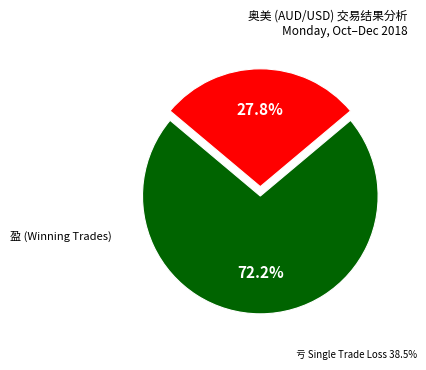

What is the total percentage of 亏 and 盈?

100.0%